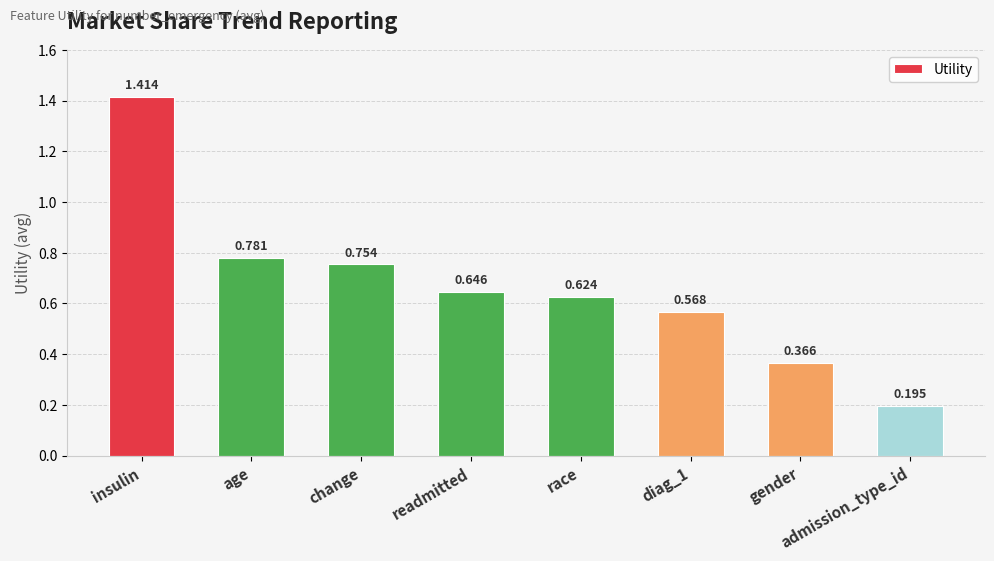

What is the sum of the values at diag_1 and age?

1.3